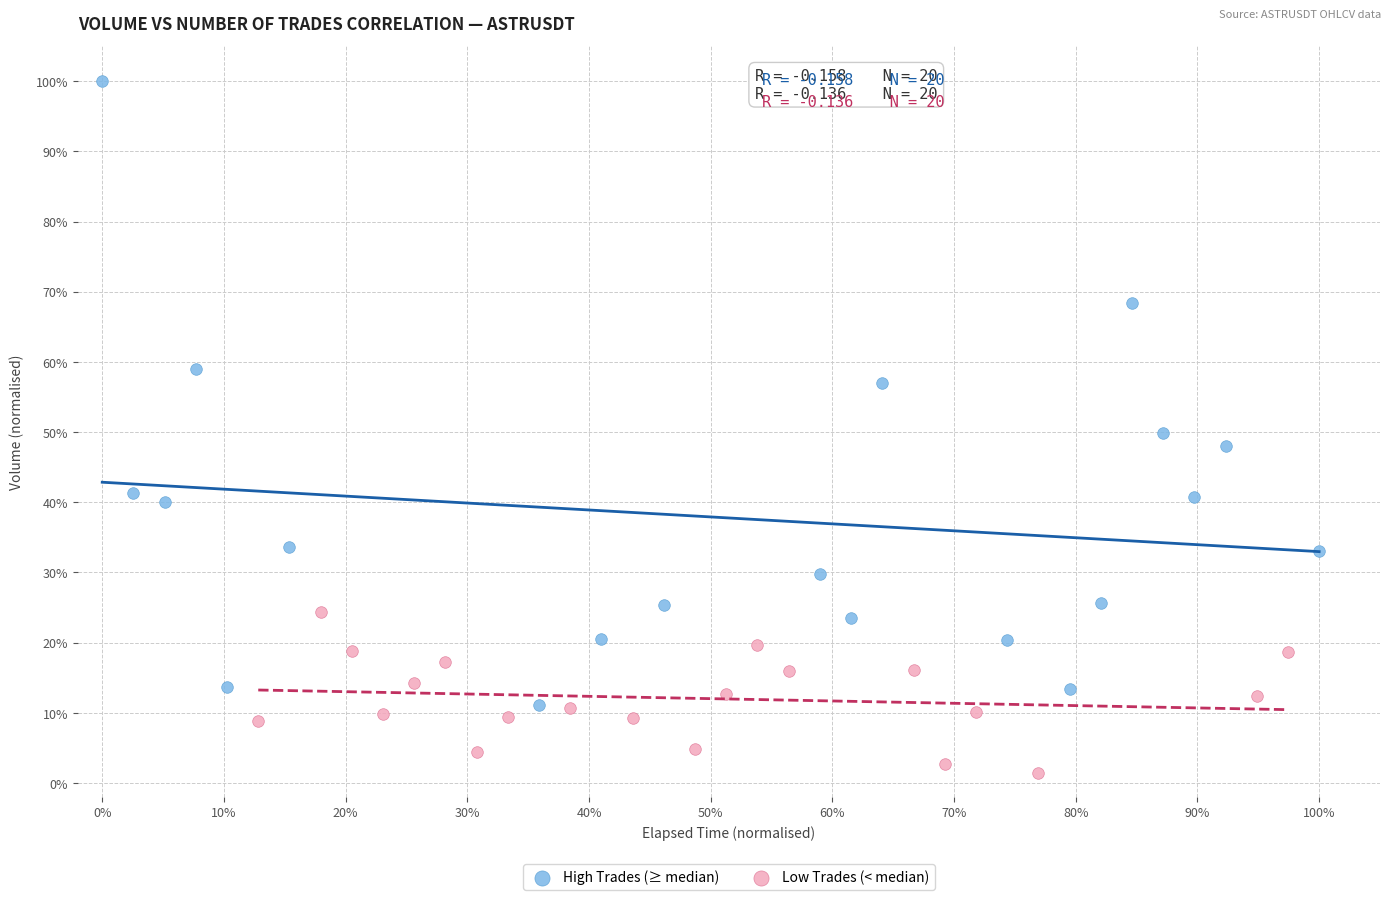

Which series has the largest Y range (max minus min)?

High Trades (≥ median)